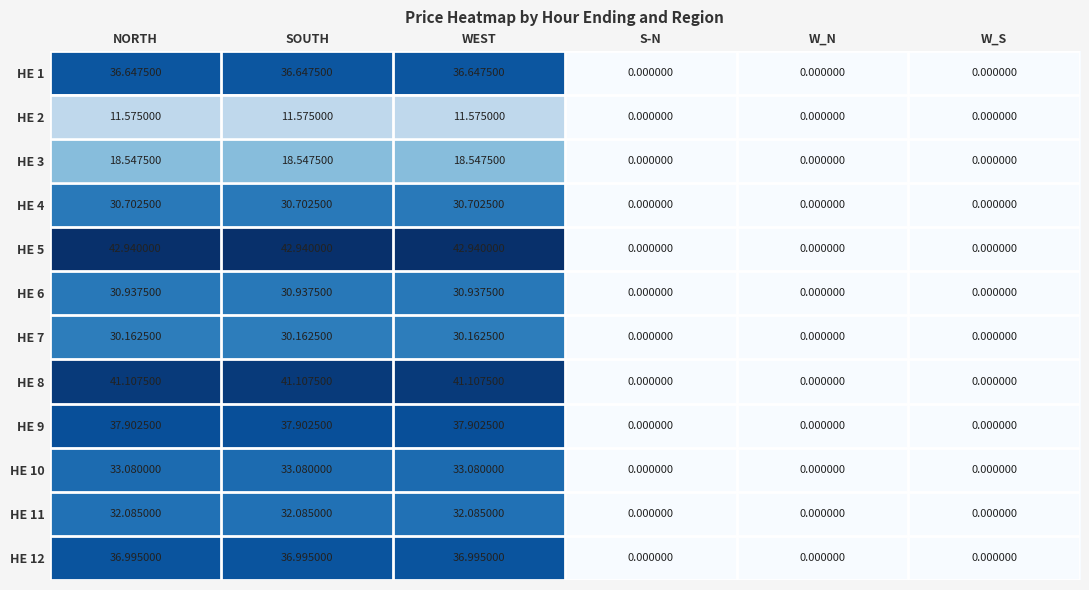

Where does the HE 4 series first go above 30?

NORTH